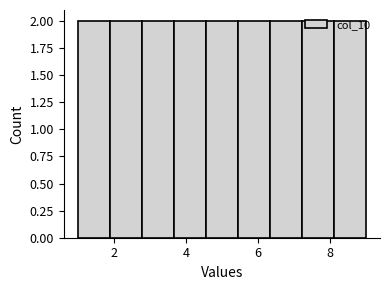

How tall is the bar that spans 6.4 to 7.2 on the x-axis? Neither the bar edges nor the heights are printed on the chart, so give them approximately, as read against the axes.

2